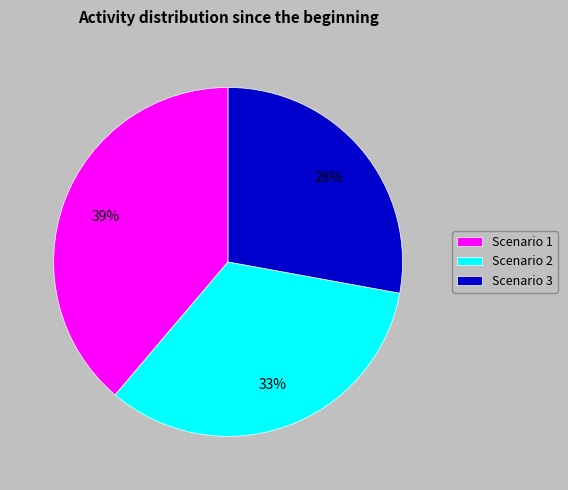

Rank the categories by value from highest to lowest.

Scenario 1, Scenario 2, Scenario 3